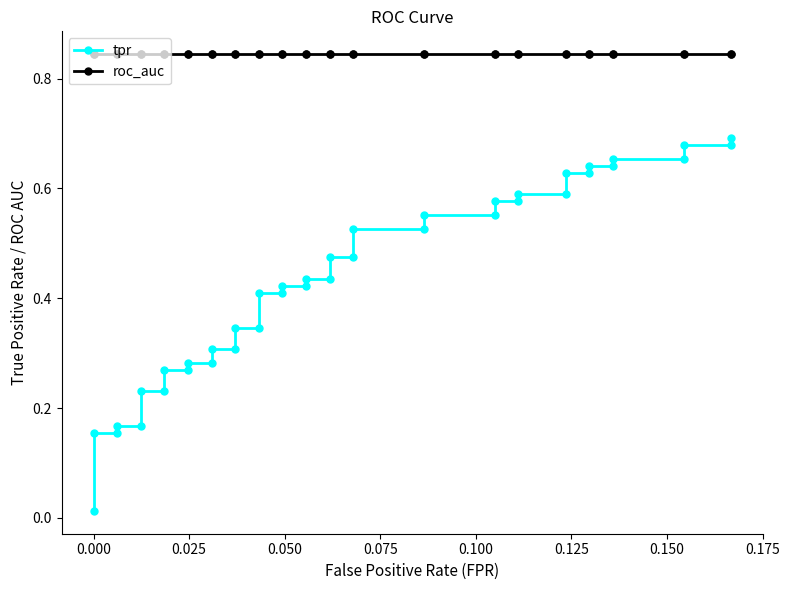

What is the average value of the roc_auc series?

0.8